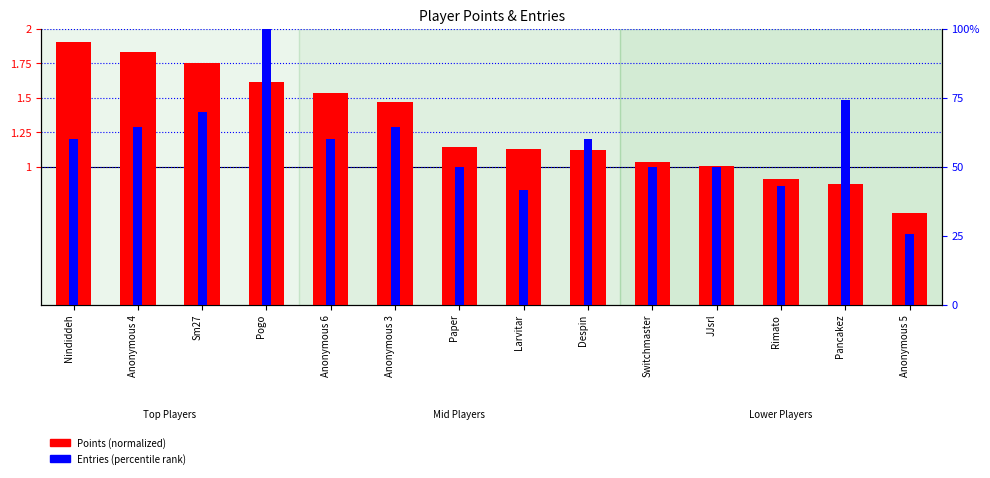

What position from the right is Larvitar?

7